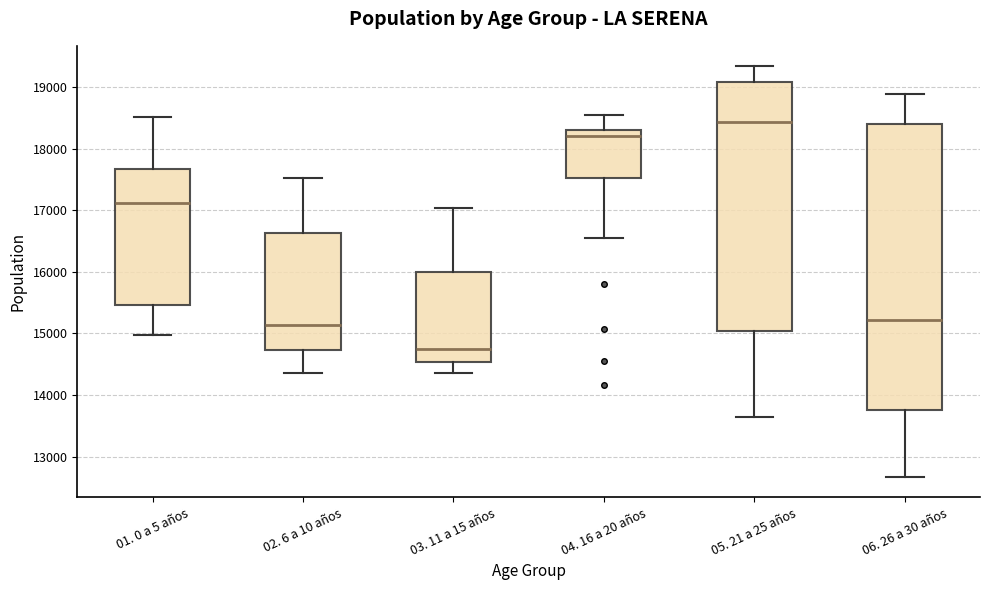

Which box's median line is the highest?

05. 21 a 25 años